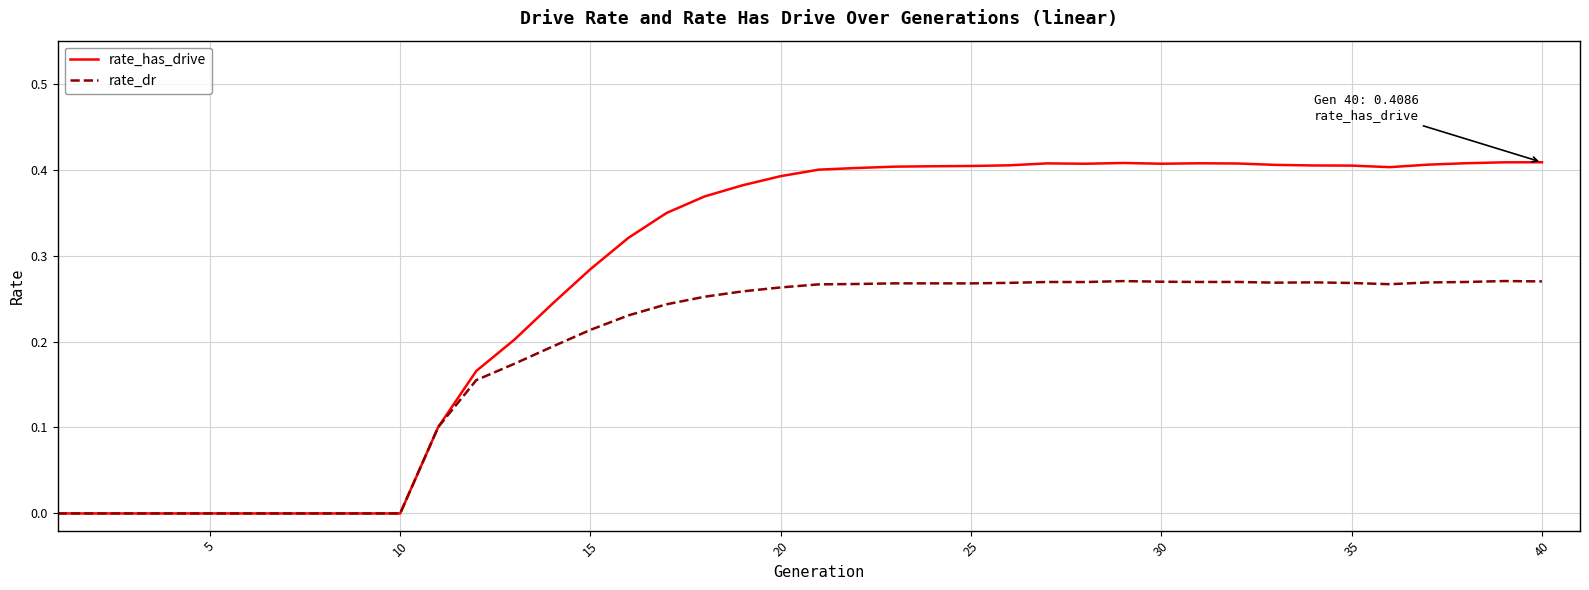

List the series in order of their overall mean, lowest first.

rate_dr, rate_has_drive